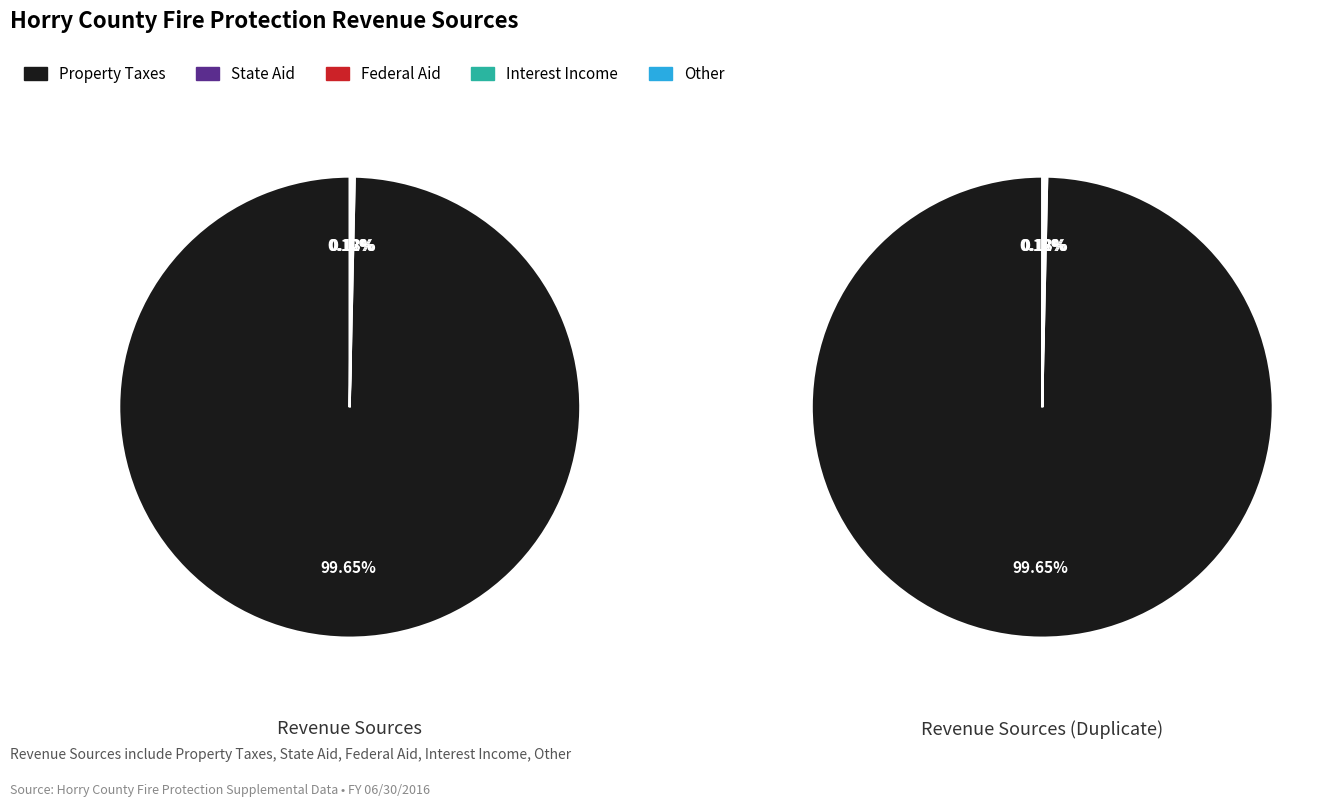

To the nearest percent, what is the difference between the largest and smallest slice percentages?

100%